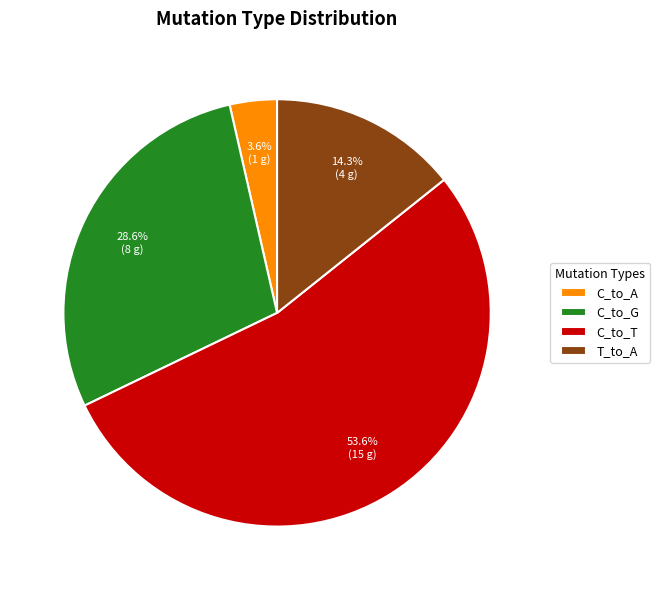

Which has a higher value, T_to_A or C_to_A?

T_to_A